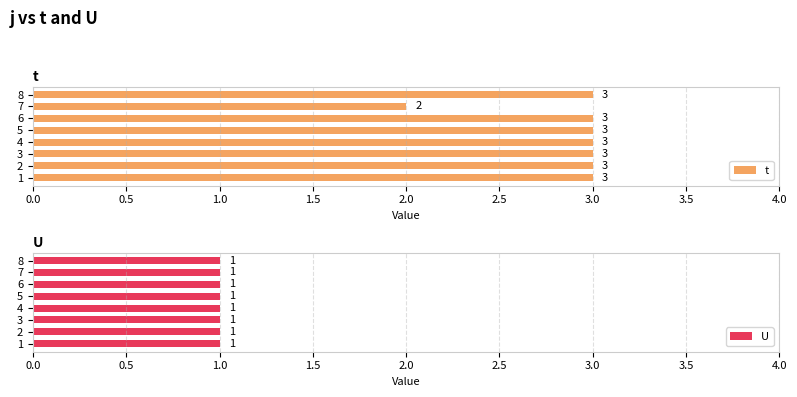

What is the sum of the t values at 1 and 8?

6